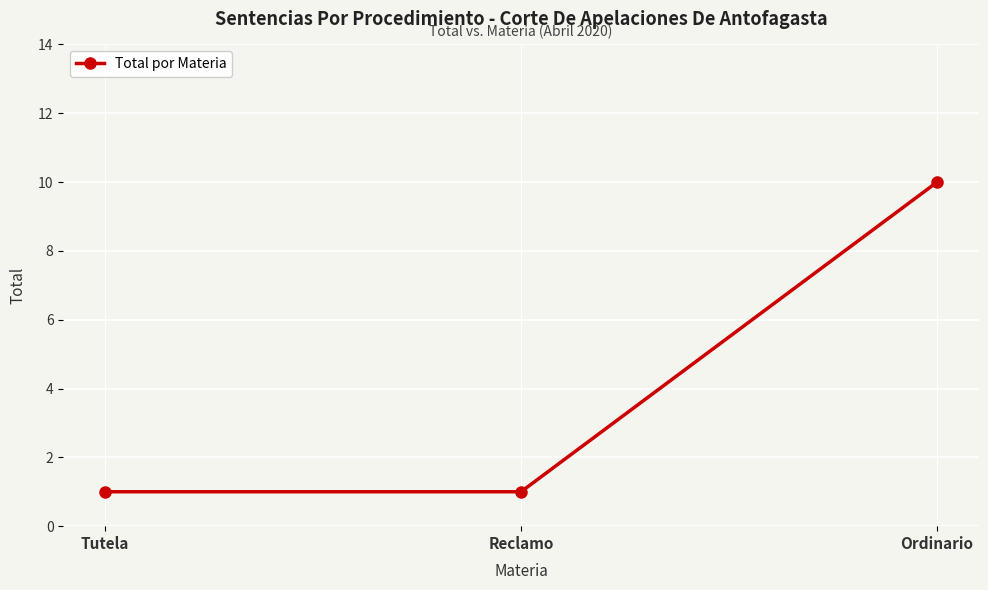

The chart shows a value of 14 at Ordinario. True or false?

False